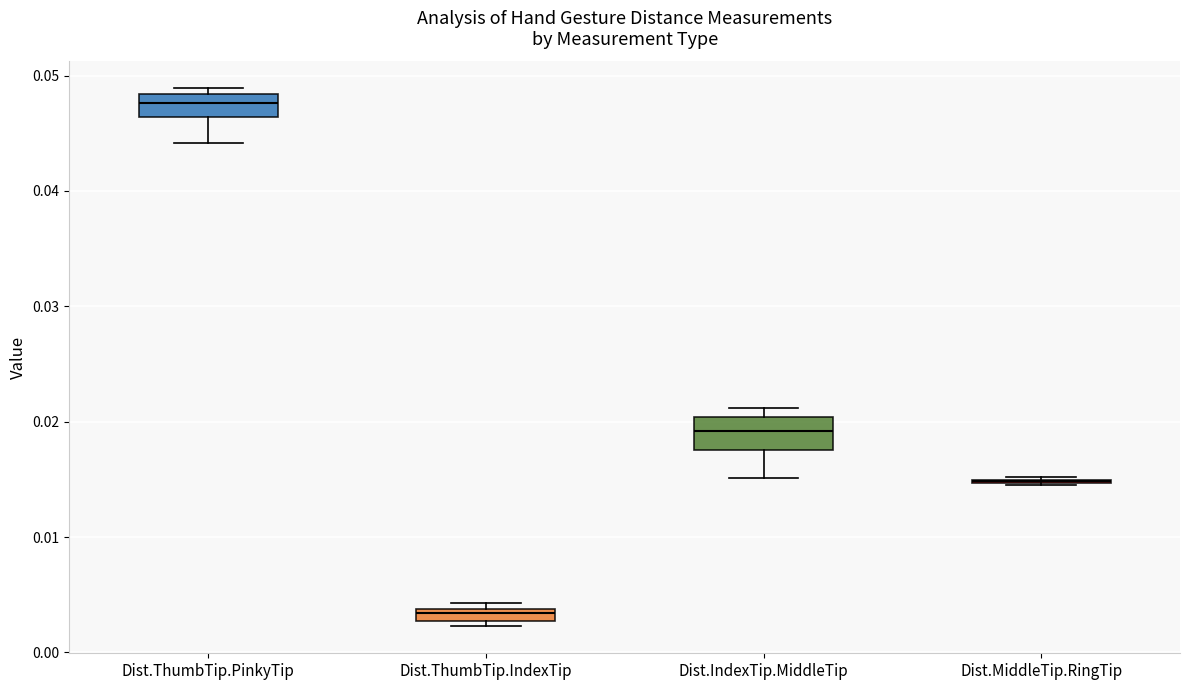

Where is the lower edge of the box for Dist.ThumbTip.PinkyTip on the y-axis? The values are not printed on the chart, so give them approximately, as read against the axis.

0.046